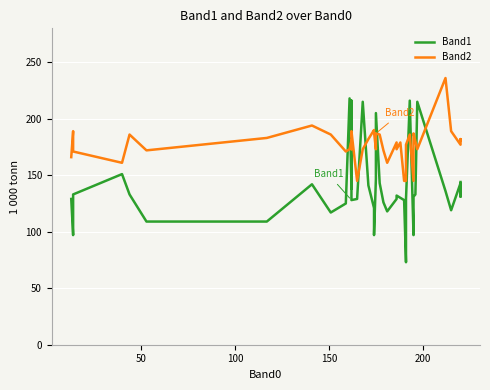

What is the value of the Band2 point at the 37th from the left?

189